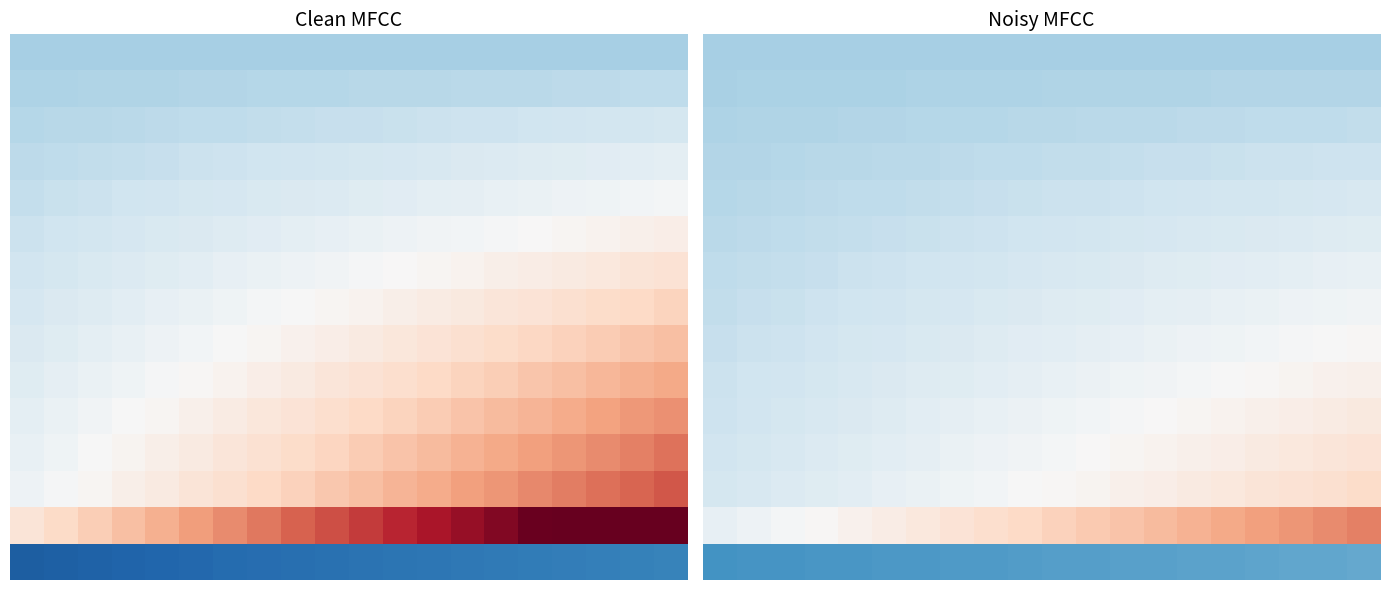

Is it true that 12 equals 0.4 at 15.0?

True